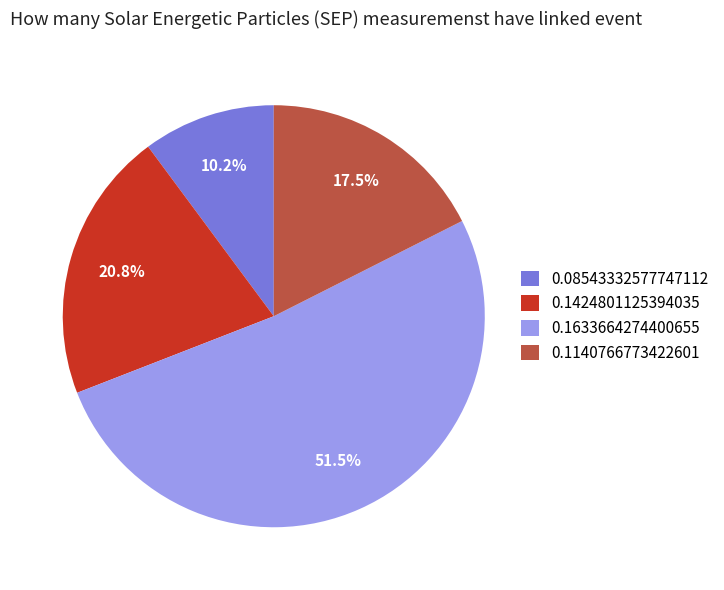

What is the total percentage of 0.08543332577747112 and 0.1140766773422601?

27.7%